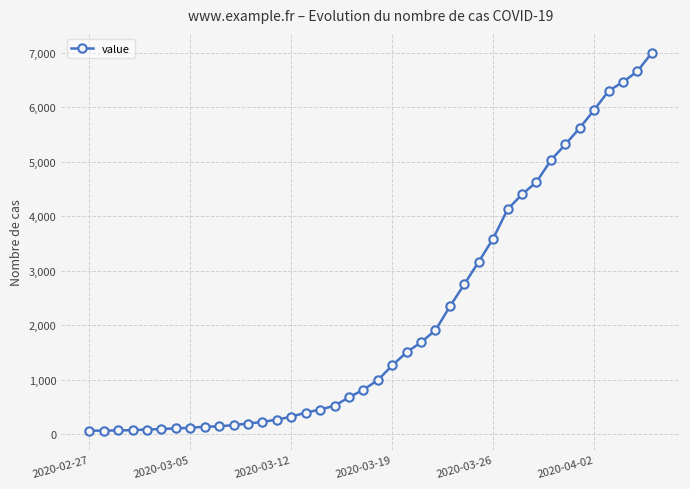

What is the sum of all values?

85677